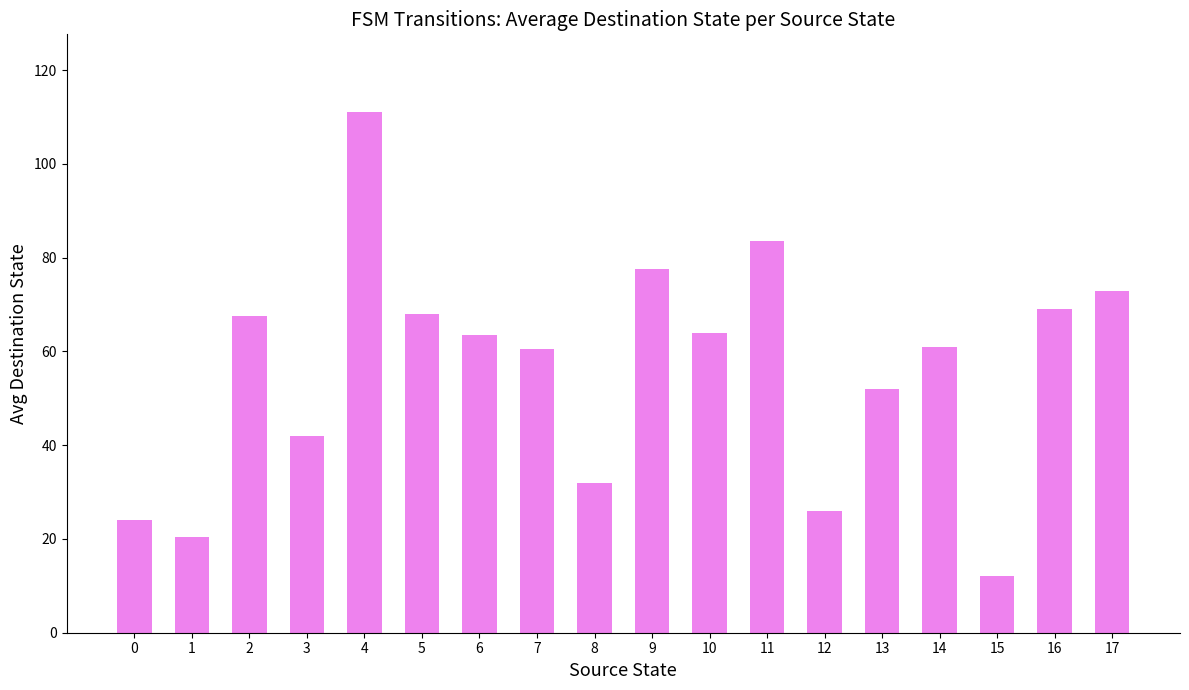

What is the smallest value displayed?

12.0